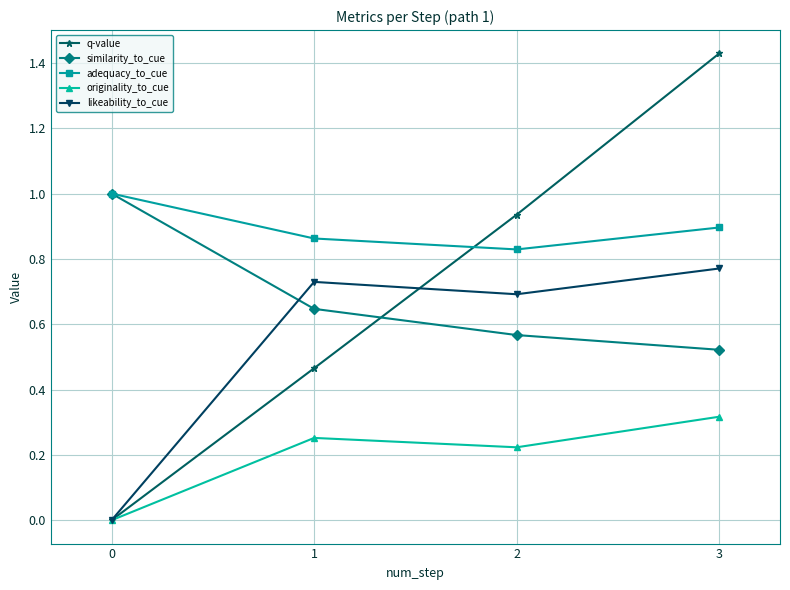

What are all the series names shown in the legend?

q-value, similarity_to_cue, adequacy_to_cue, originality_to_cue, likeability_to_cue